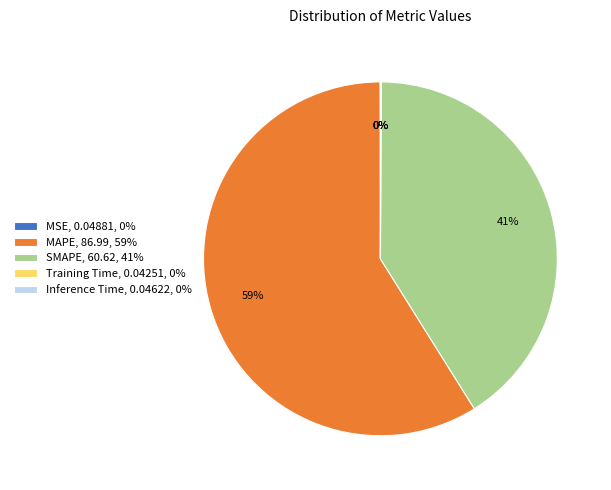

The MAPE, 86.99, 59% slice represents 54% of the pie. True or false?

False